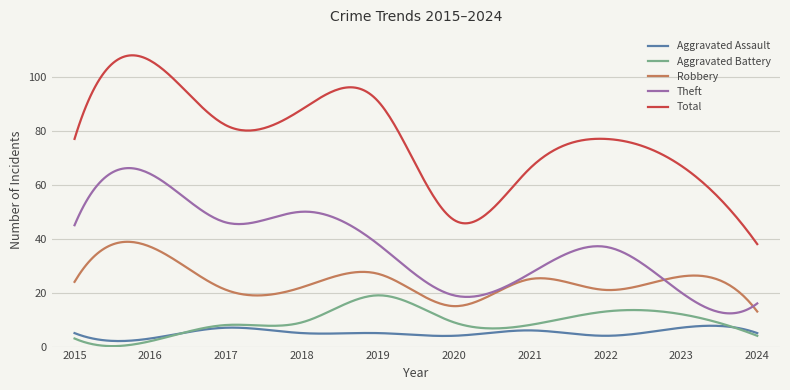

True or false: Theft and Total intersect in this chart.

False